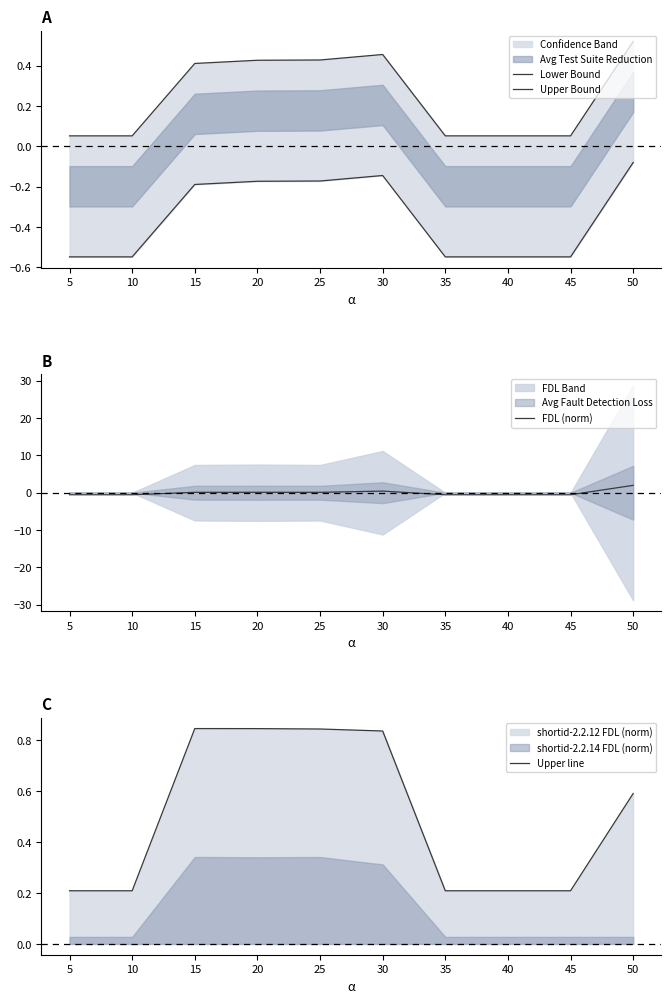

The Upper Bound series shows 0.8 at 30. True or false?

False